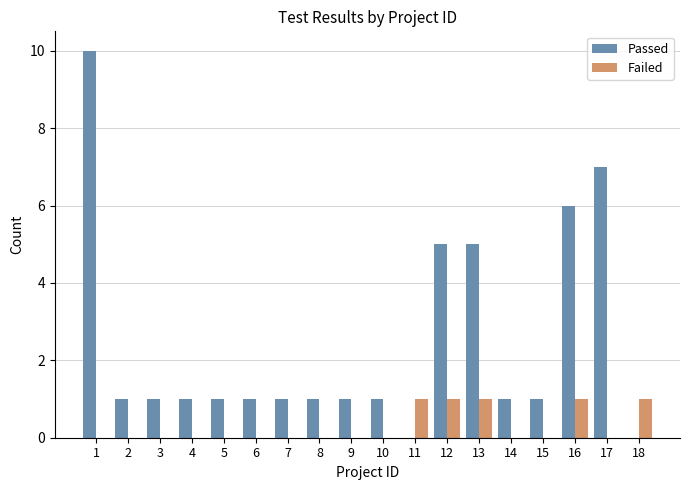

What is the average value of the Passed series?

2